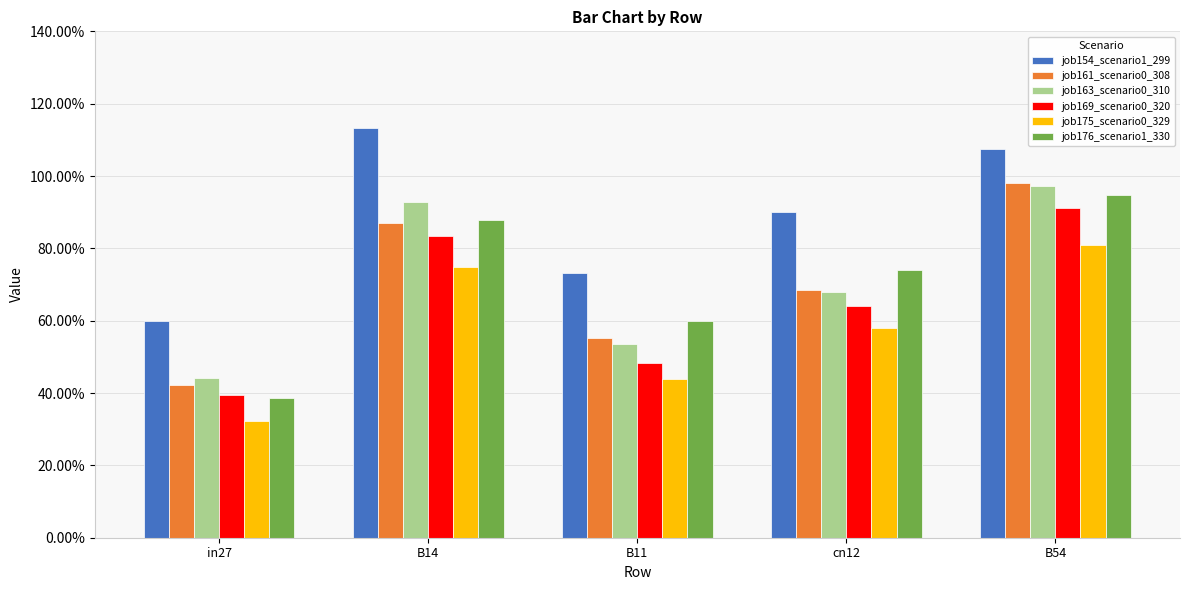

Does the chart contain any negative values?

No